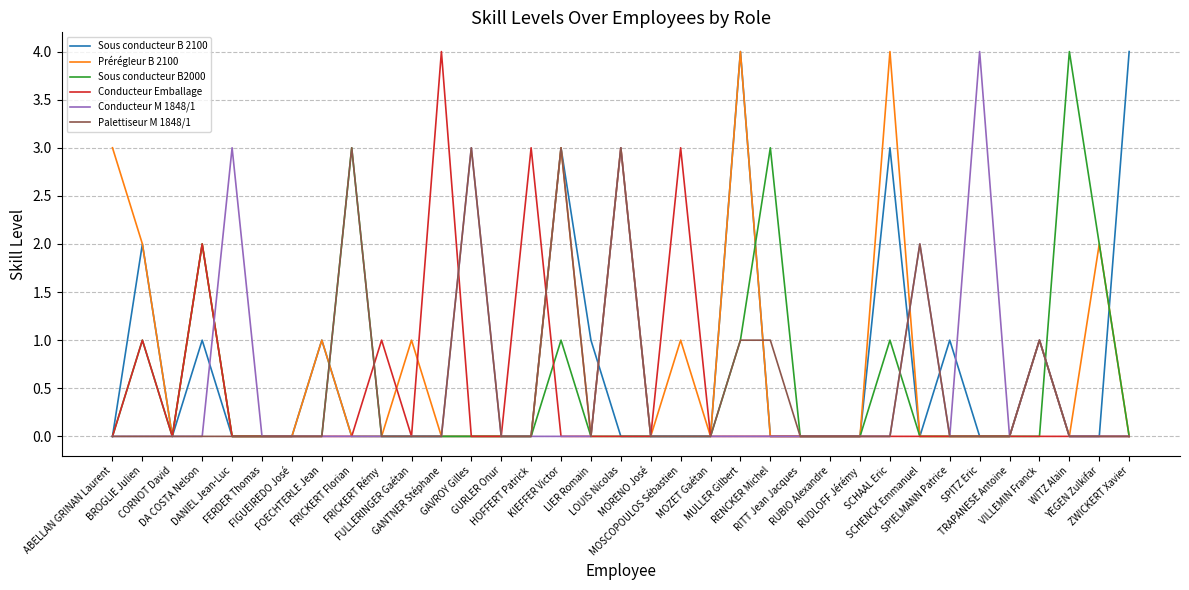

What is the greatest value displayed?

4